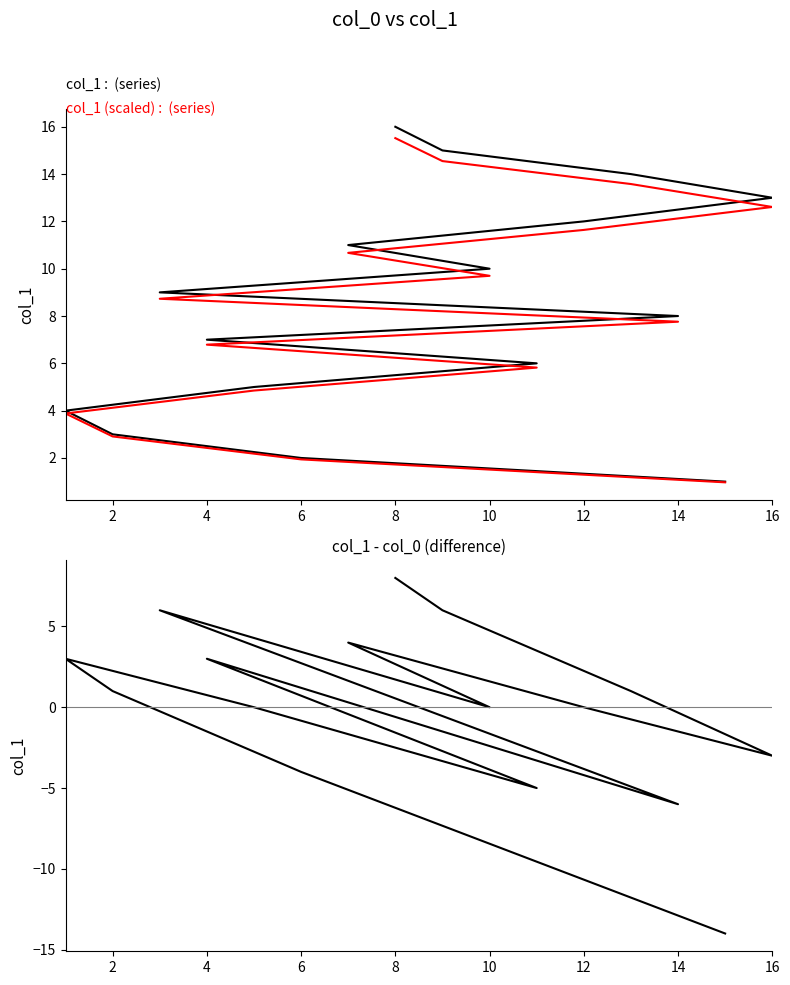

True or false: col_1 and col_1 - col_0 intersect in this chart.

False